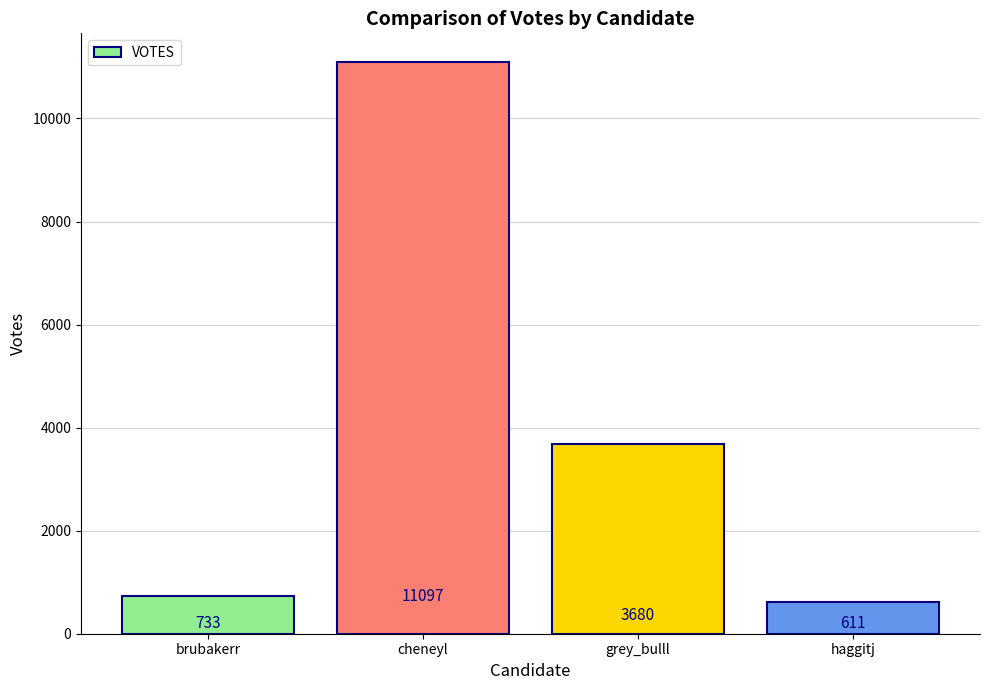

Count the number of data series in this chart.

1